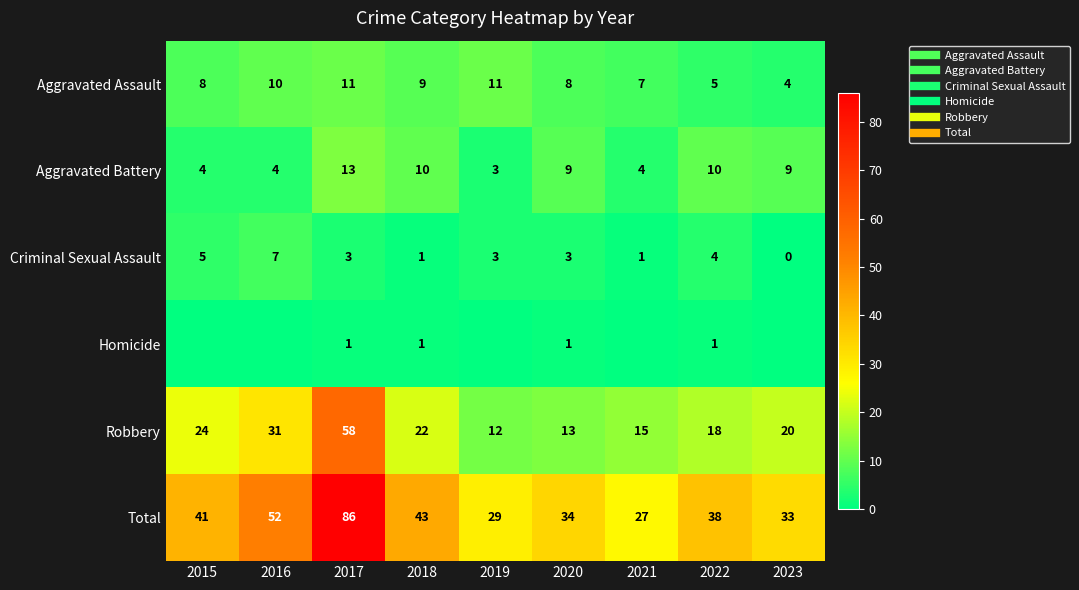

Is it true that Total equals 9 at 2021?

False